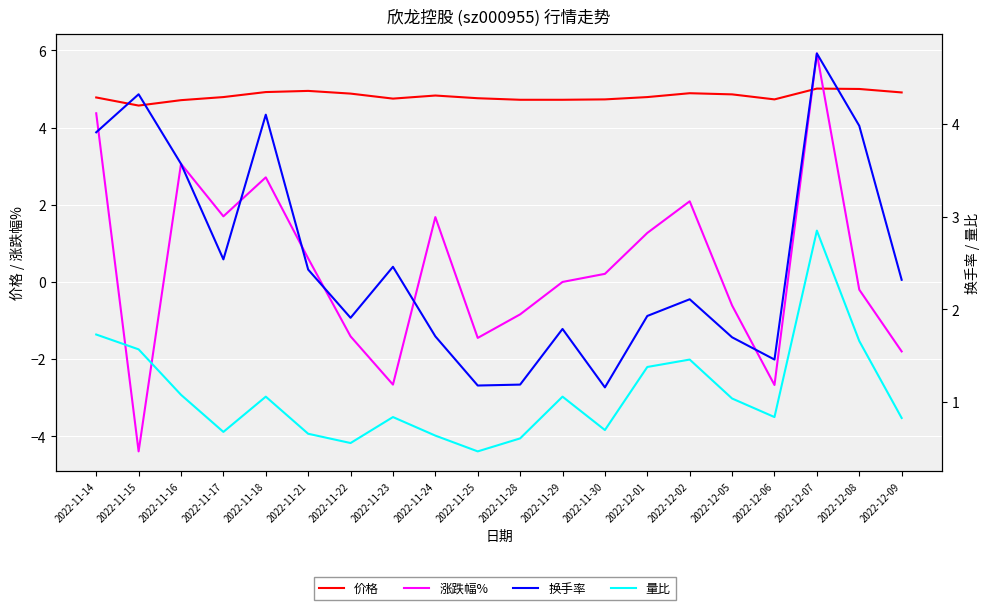

At which category does 涨跌幅% reach its first local valley?

2022-11-15